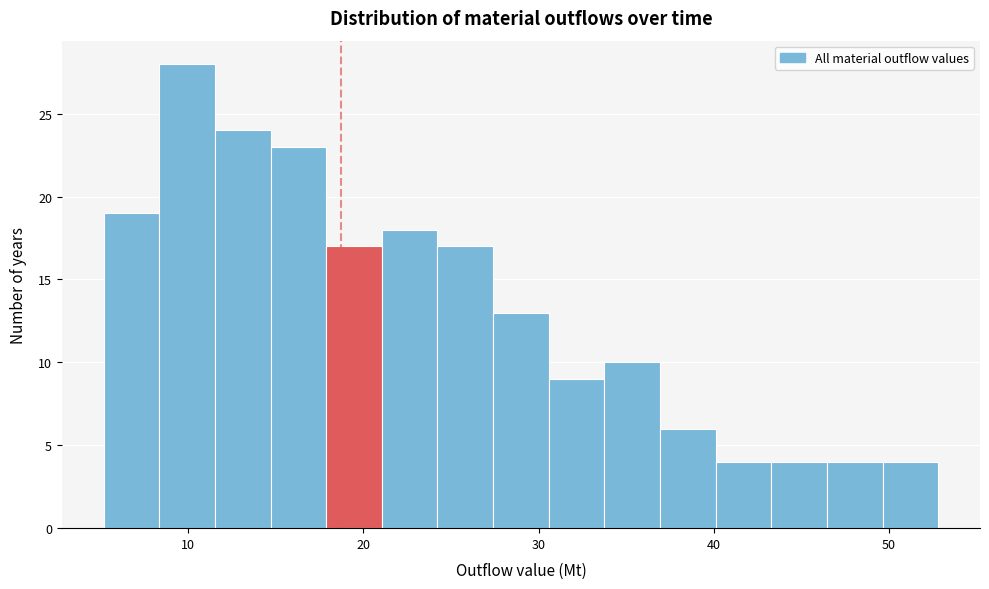

Read against the x-axis, roughly where is the centre of the tallest bar?

10